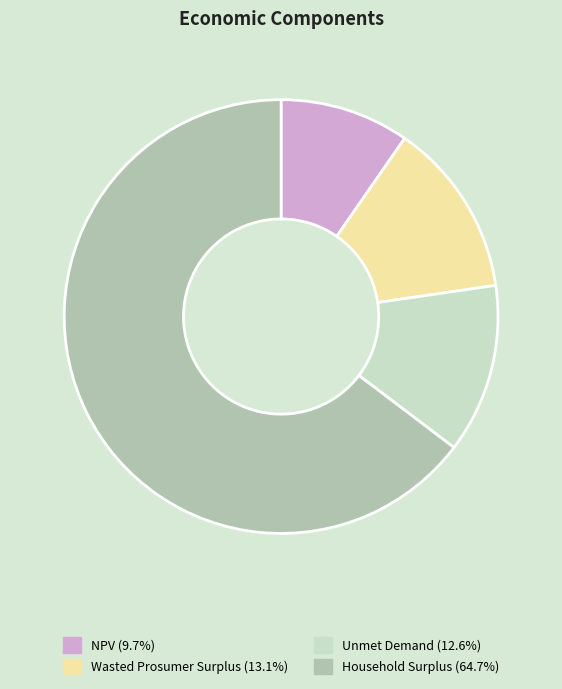

Between Unmet Demand and NPV, which is larger?

Unmet Demand